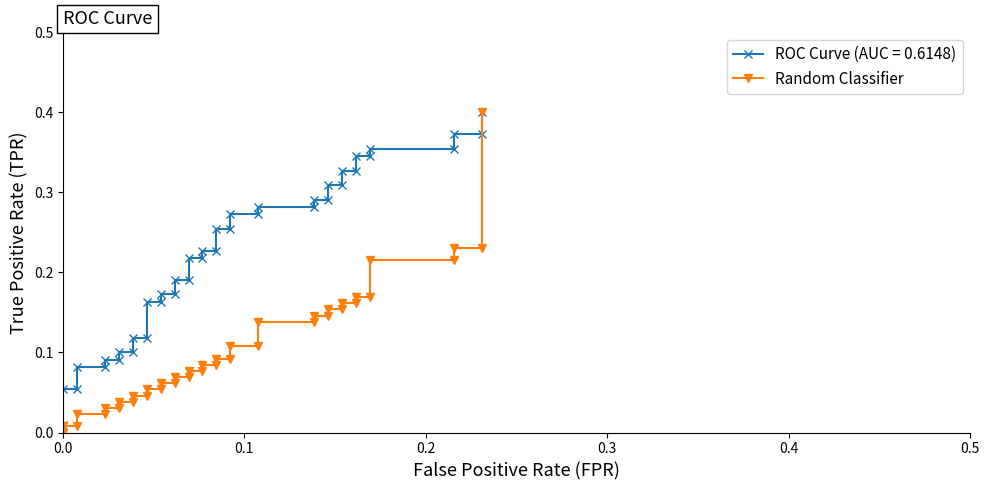

Does the chart have visible grid lines?

No